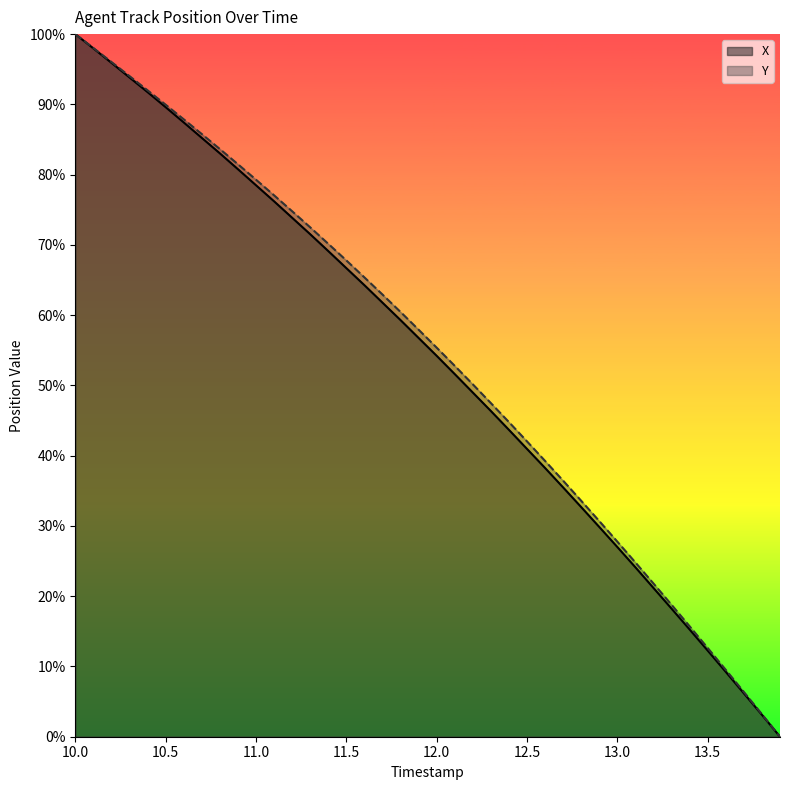

What is the value of the Y point at the 19th from the left?

60.5